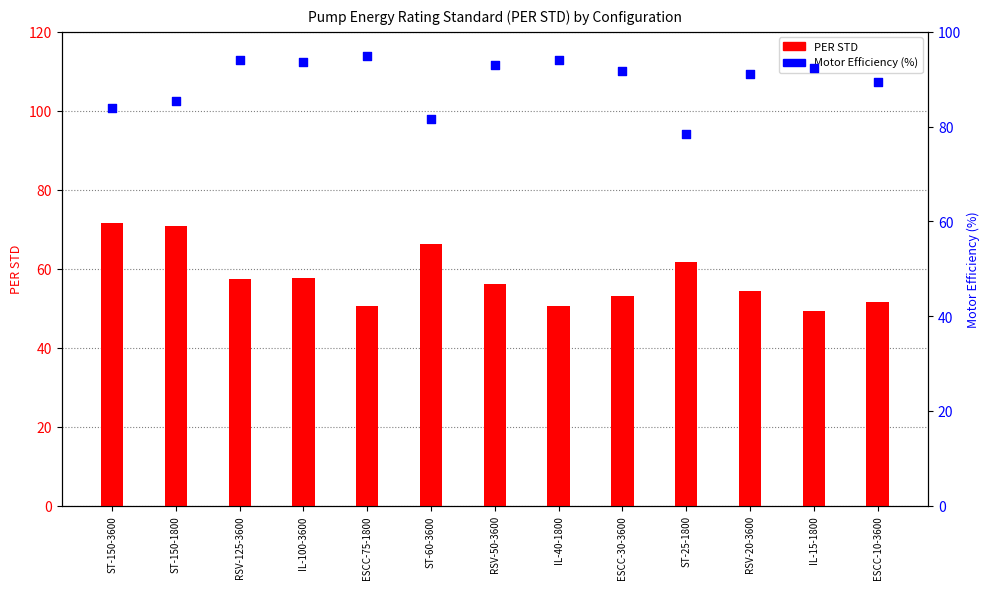

Which series contains the highest Y value?

Motor Efficiency (%)